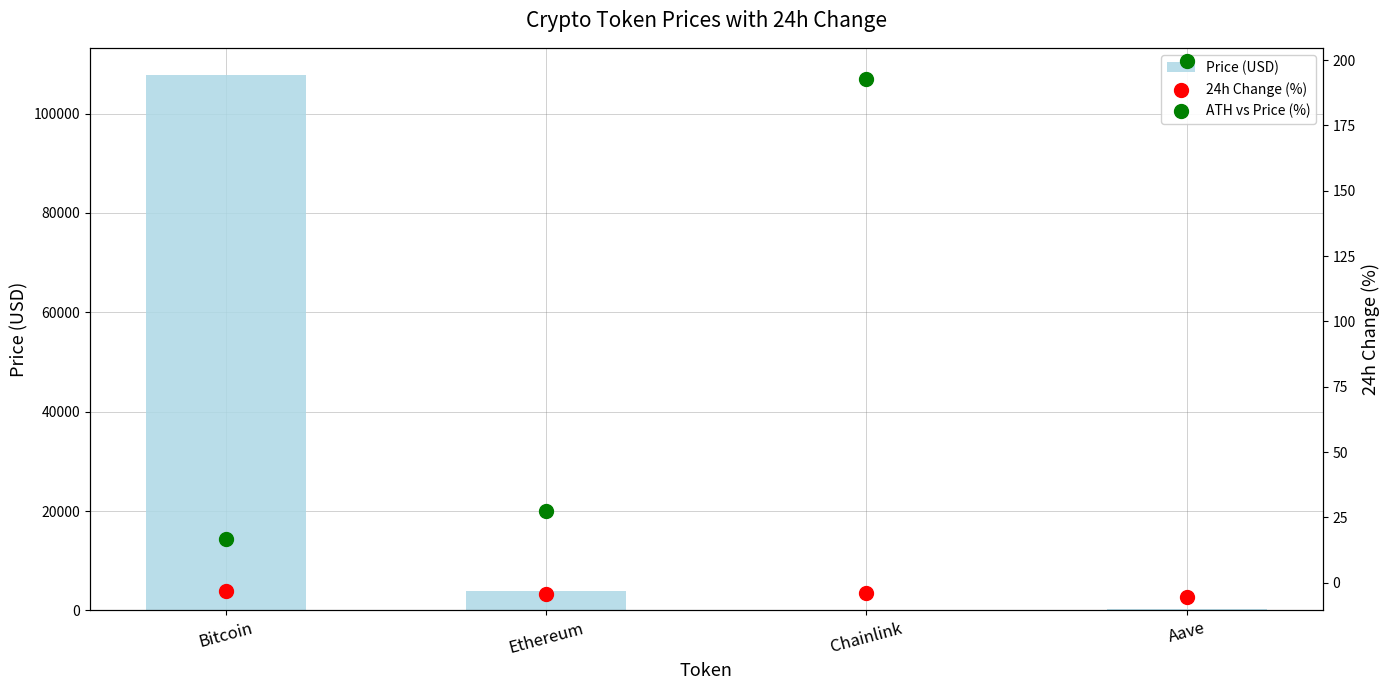

Is the value of Price (USD) at Aave greater than the value of 24h Change (%) at Aave?

Yes